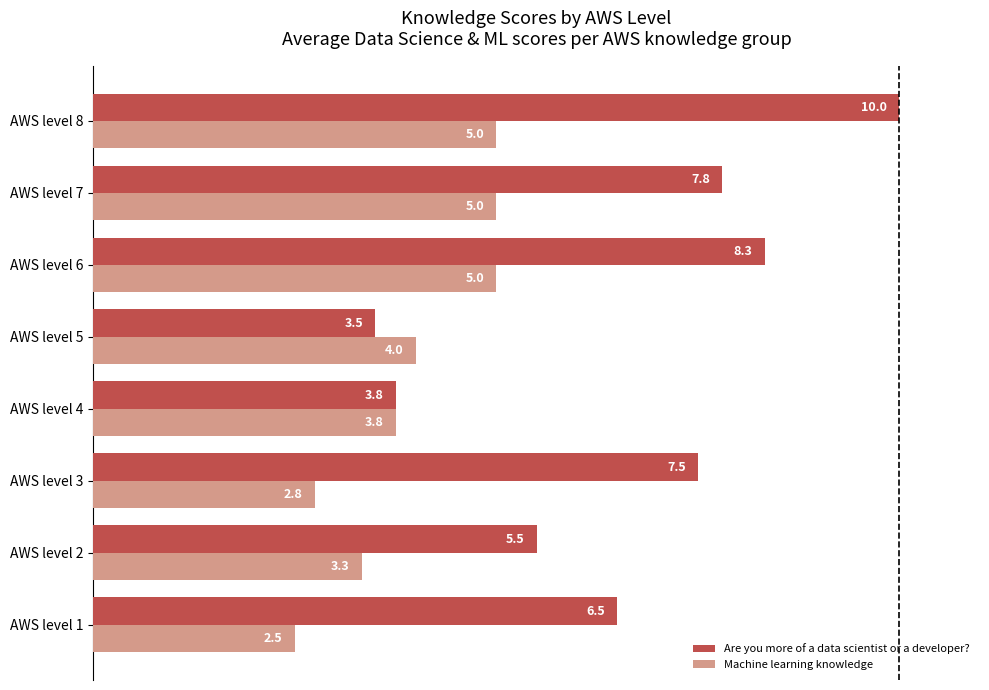

What is the sum of all Are you more of a data scientist or a developer? values?

52.9